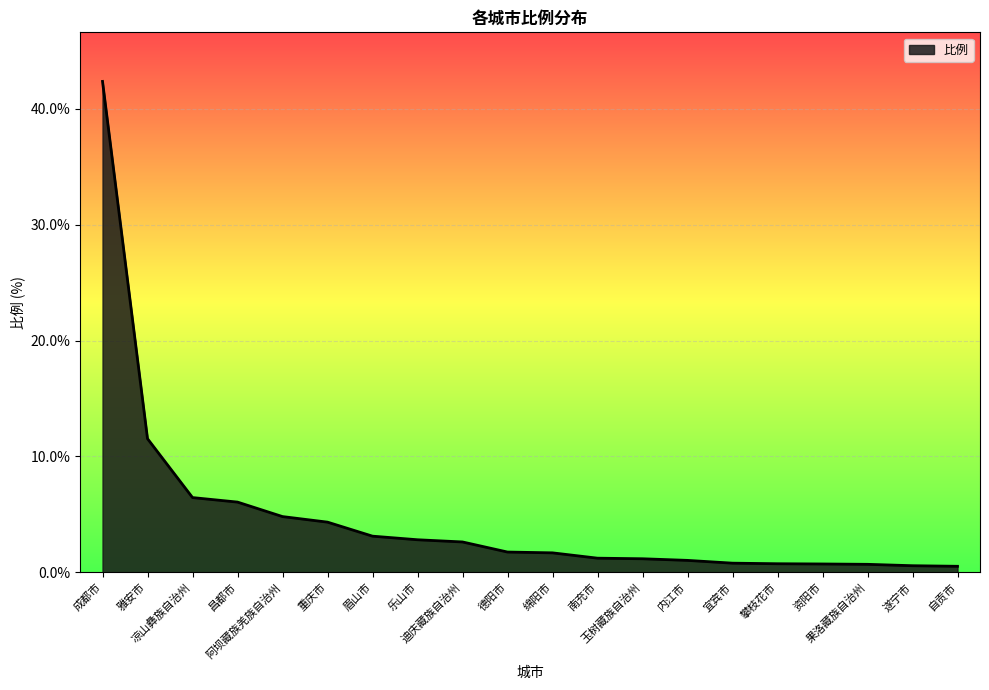

What is the change in value from 重庆市 to 遂宁市?

-3.8